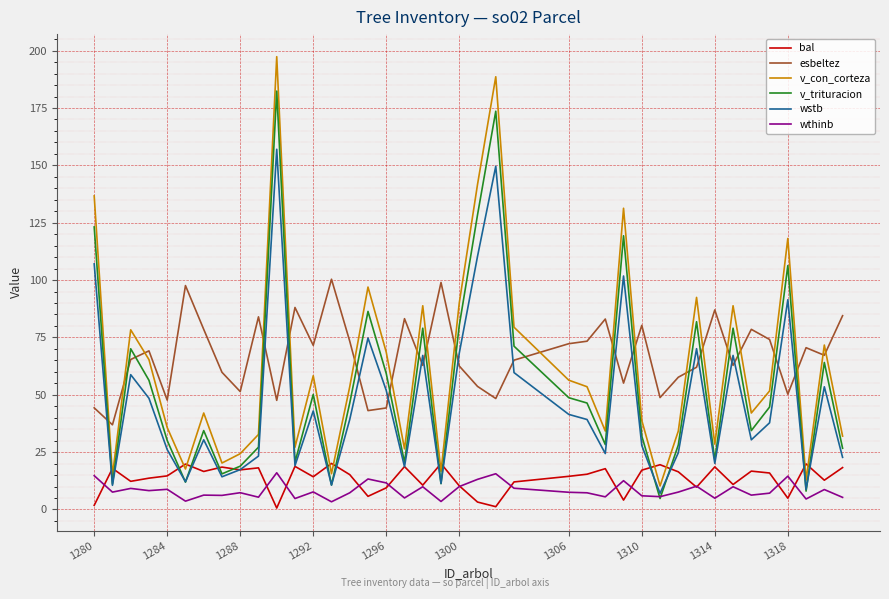

What is the maximum value shown in the chart?

197.4